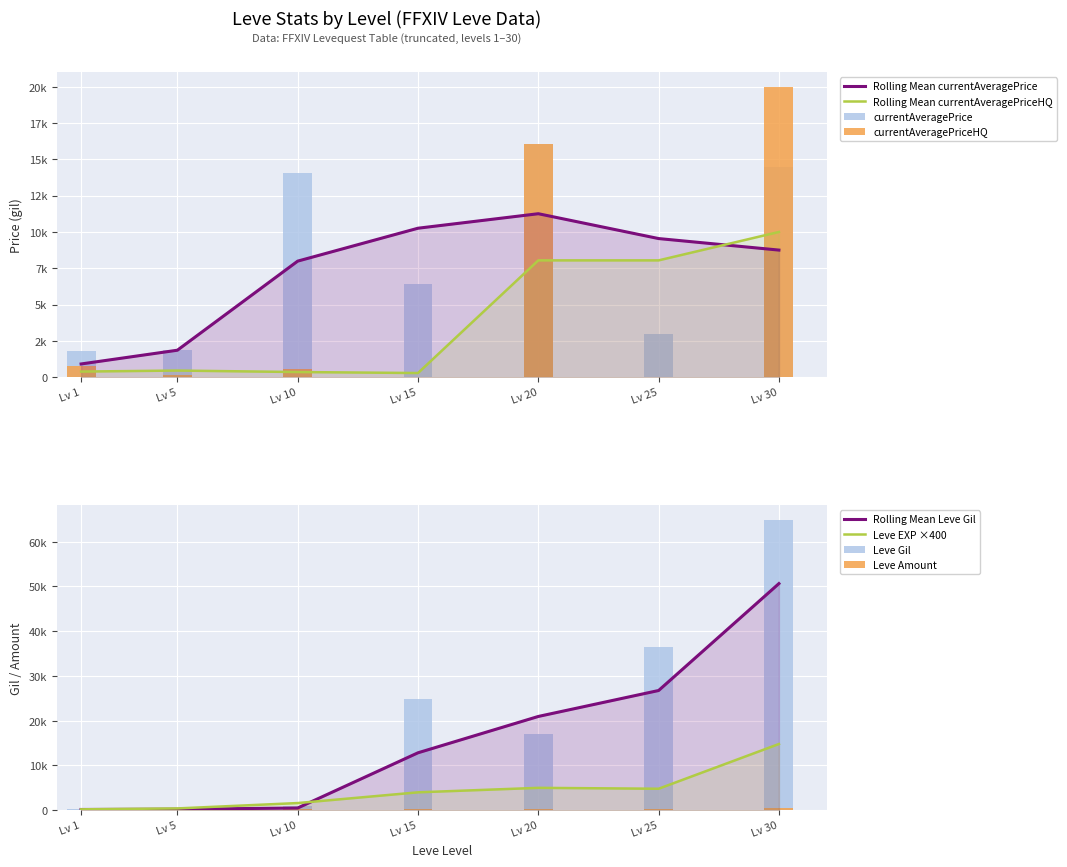

Which label corresponds to the smallest value in the chart?

Lv 15